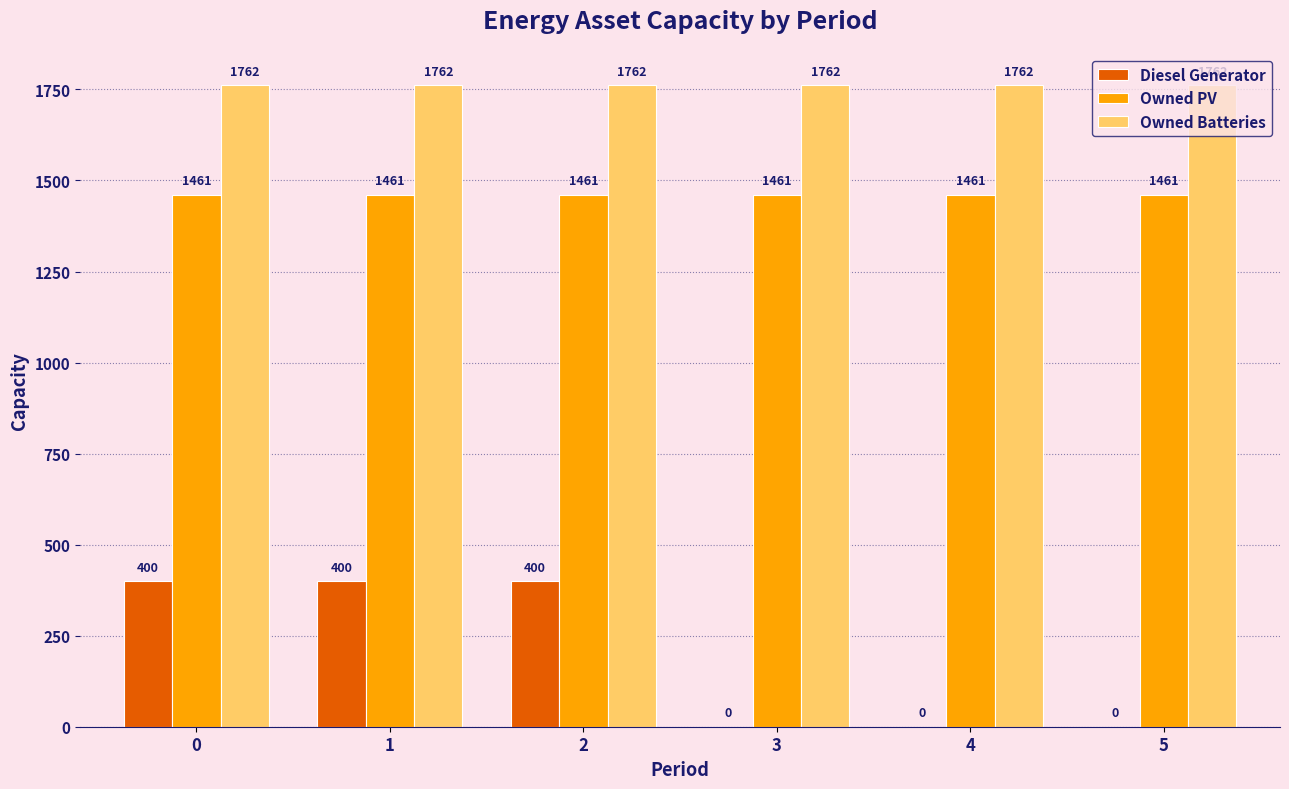

What are all the series names shown in the legend?

Diesel Generator, Owned PV, Owned Batteries